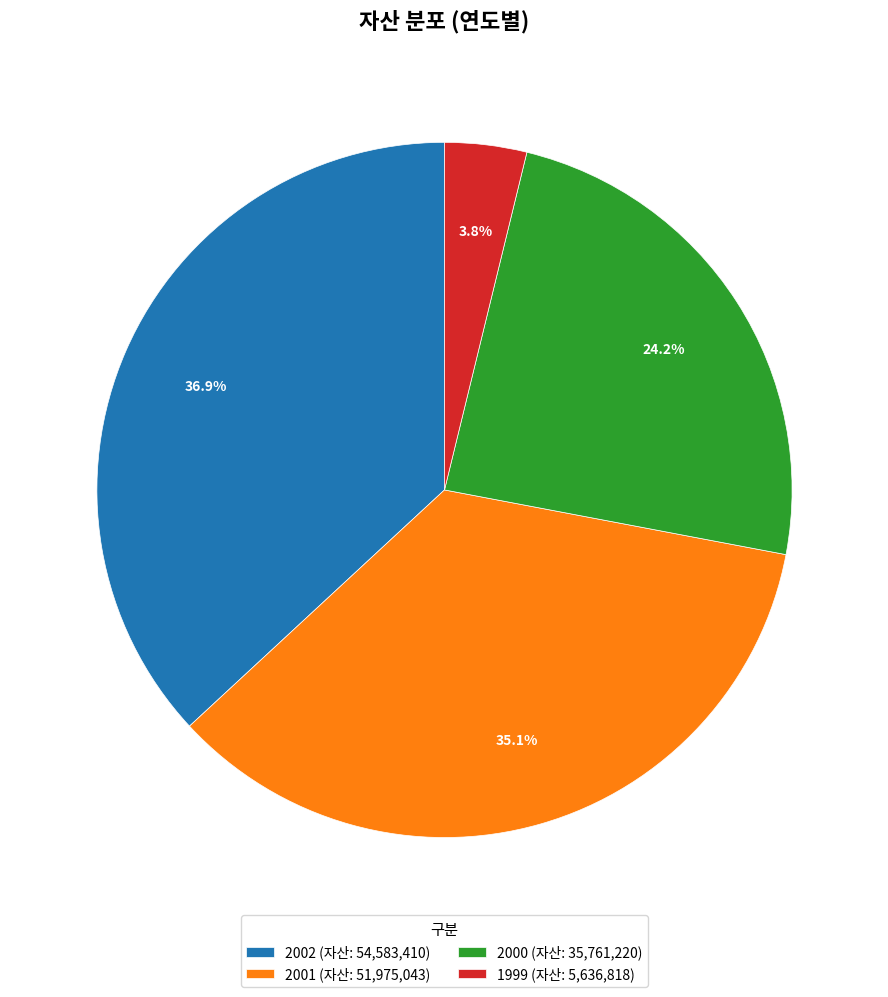

What is the total percentage of 2001 and 2000?

59.3%